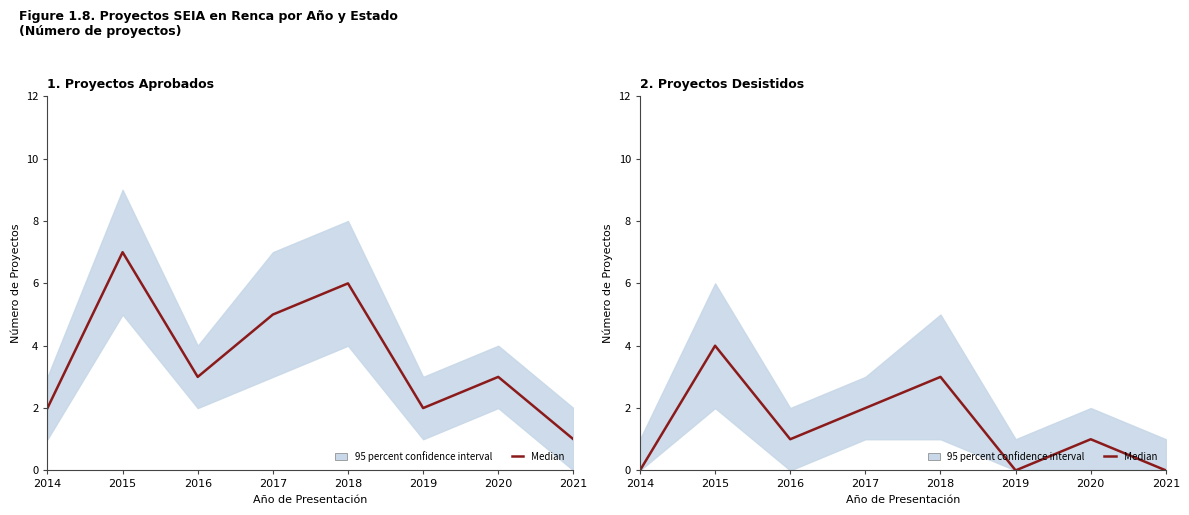

Where is the first local minimum?

2016